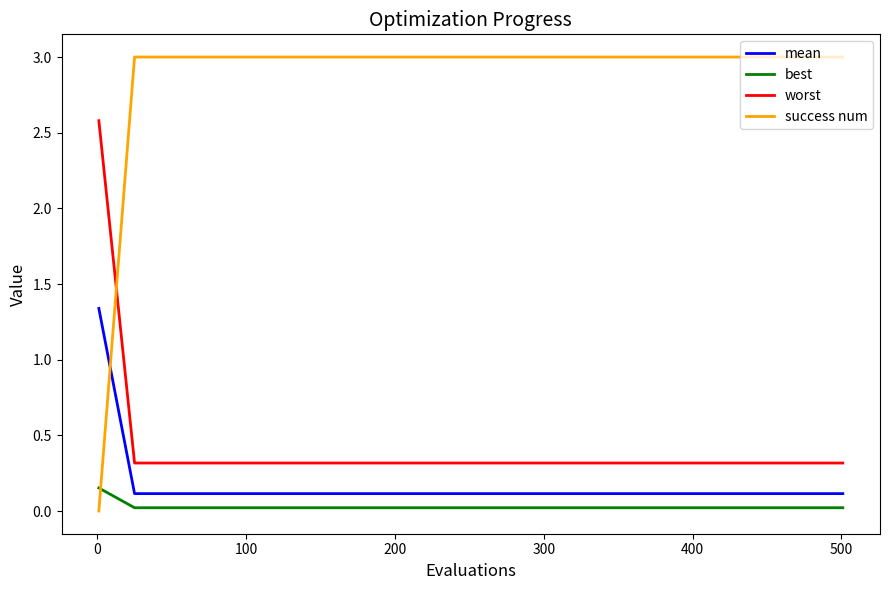

Which series has the largest total across all categories?

success num